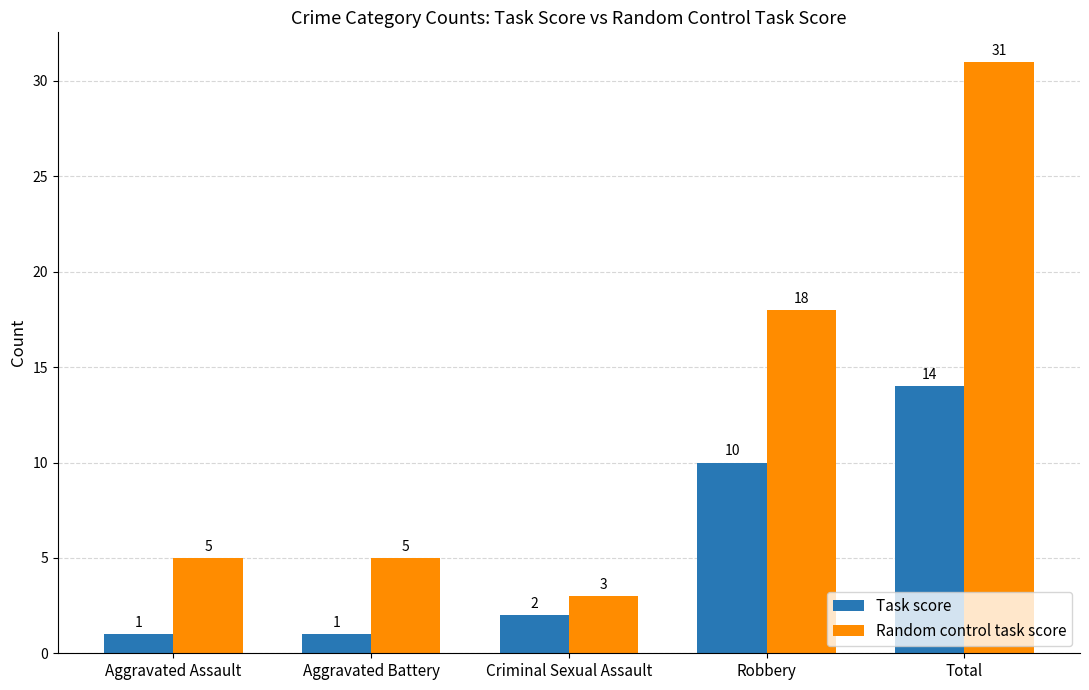

Is the value of Task score at Robbery greater than the value of Random control task score at Aggravated Assault?

Yes